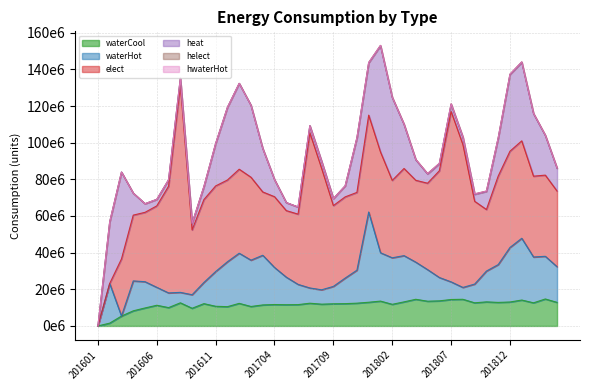

The hwaterHot series shows 9059 at 201902. True or false?

False